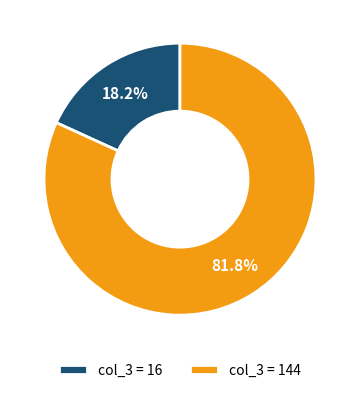

What portion of the pie excludes col_3 = 16?

81.8%